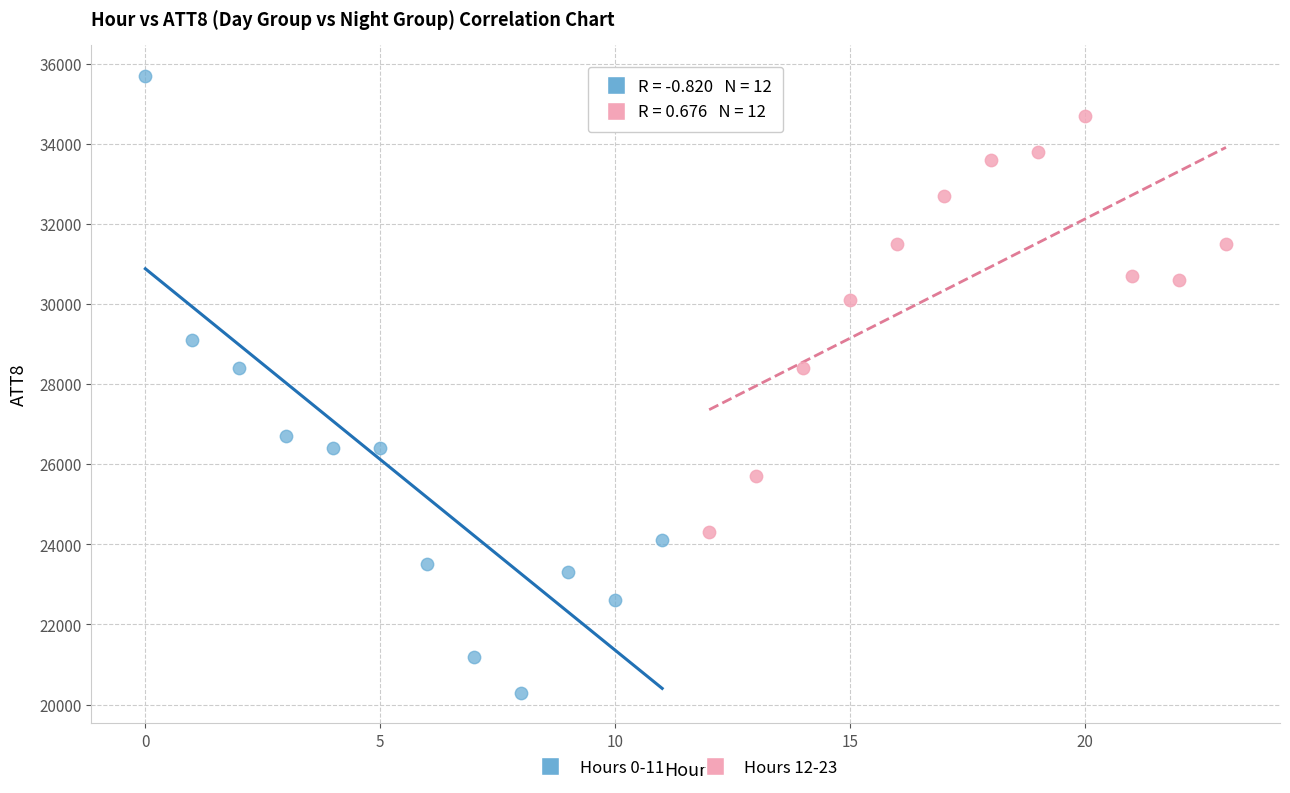

Which series has the widest spread of Y values?

Hours 0-11